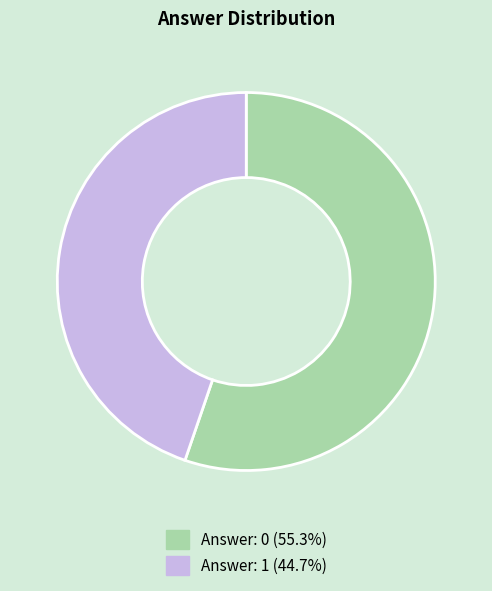

What is the ratio of the value at Answer: 0 to the value at Answer: 1?

1.2